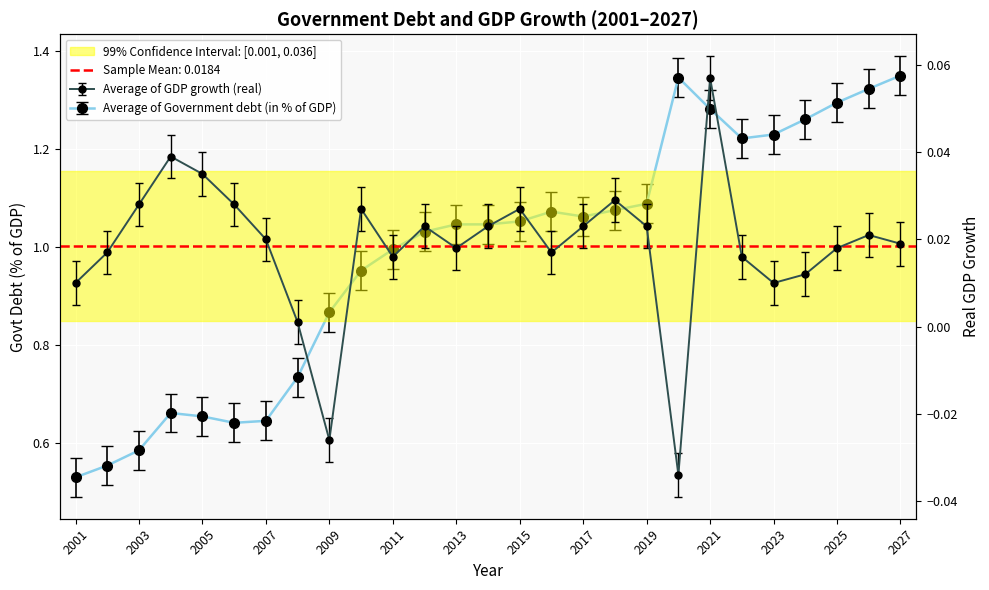

At which category does Average of Government debt (in % of GDP) reach its first local valley?

2006